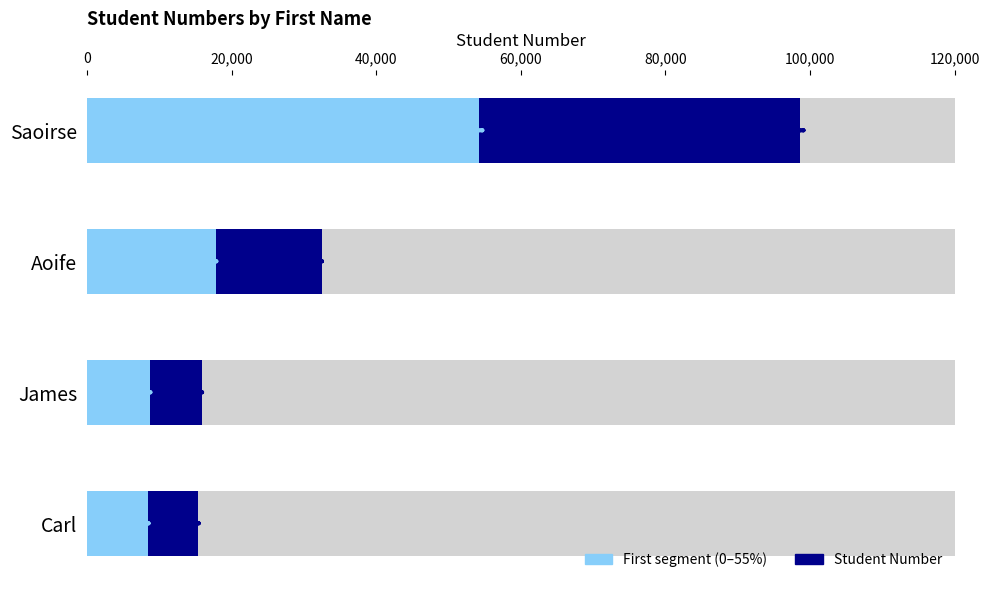

At which label does the data first exceed 32467?

Saoirse